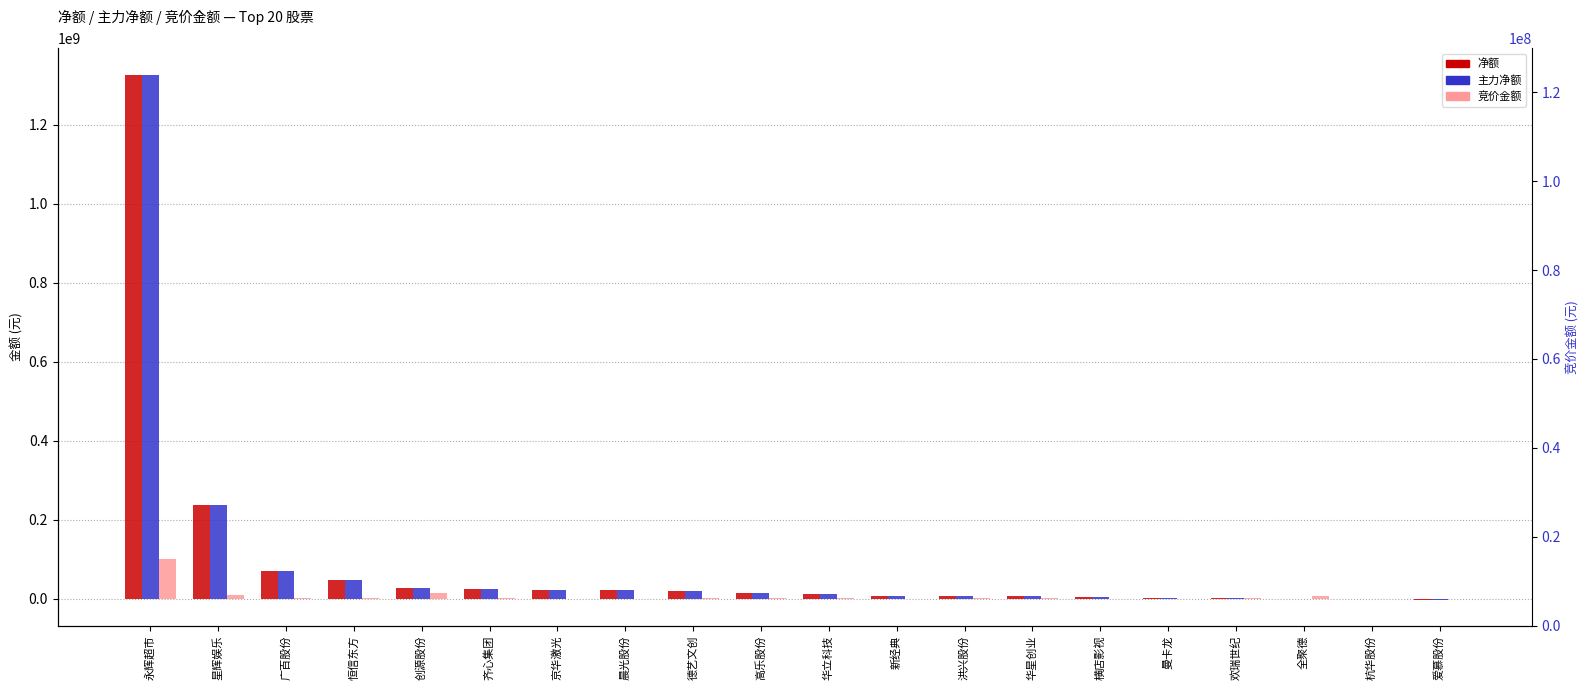

What is the value of the 竞价金额 bar at the 17th from the left?

2757196